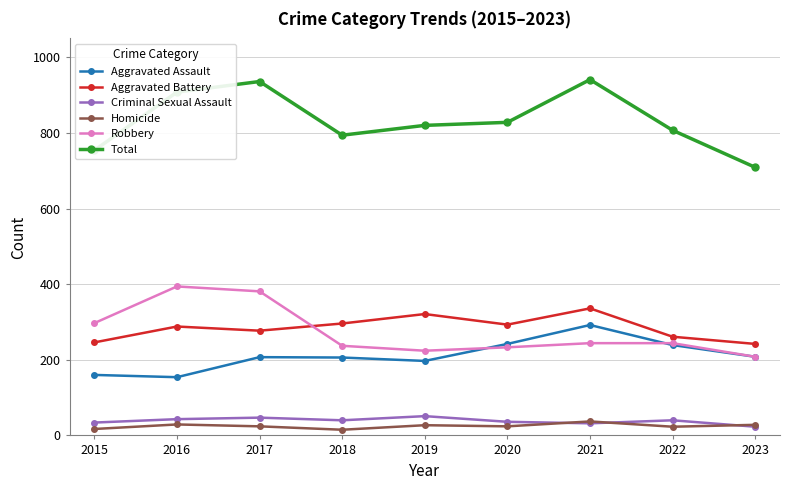

Does the chart have visible grid lines?

Yes